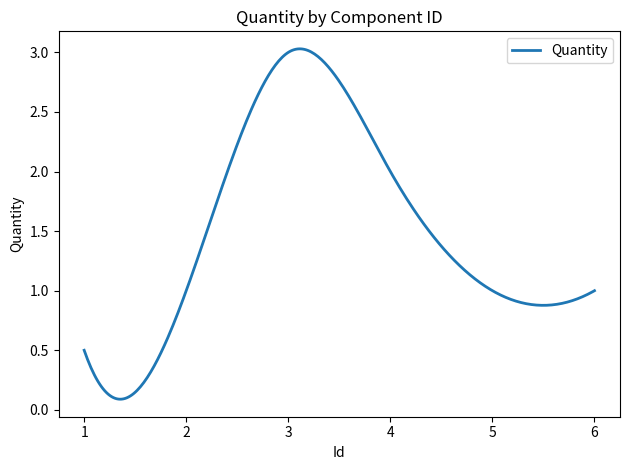

How many interior local peaks (higher than both neighbors) does the data have?

1